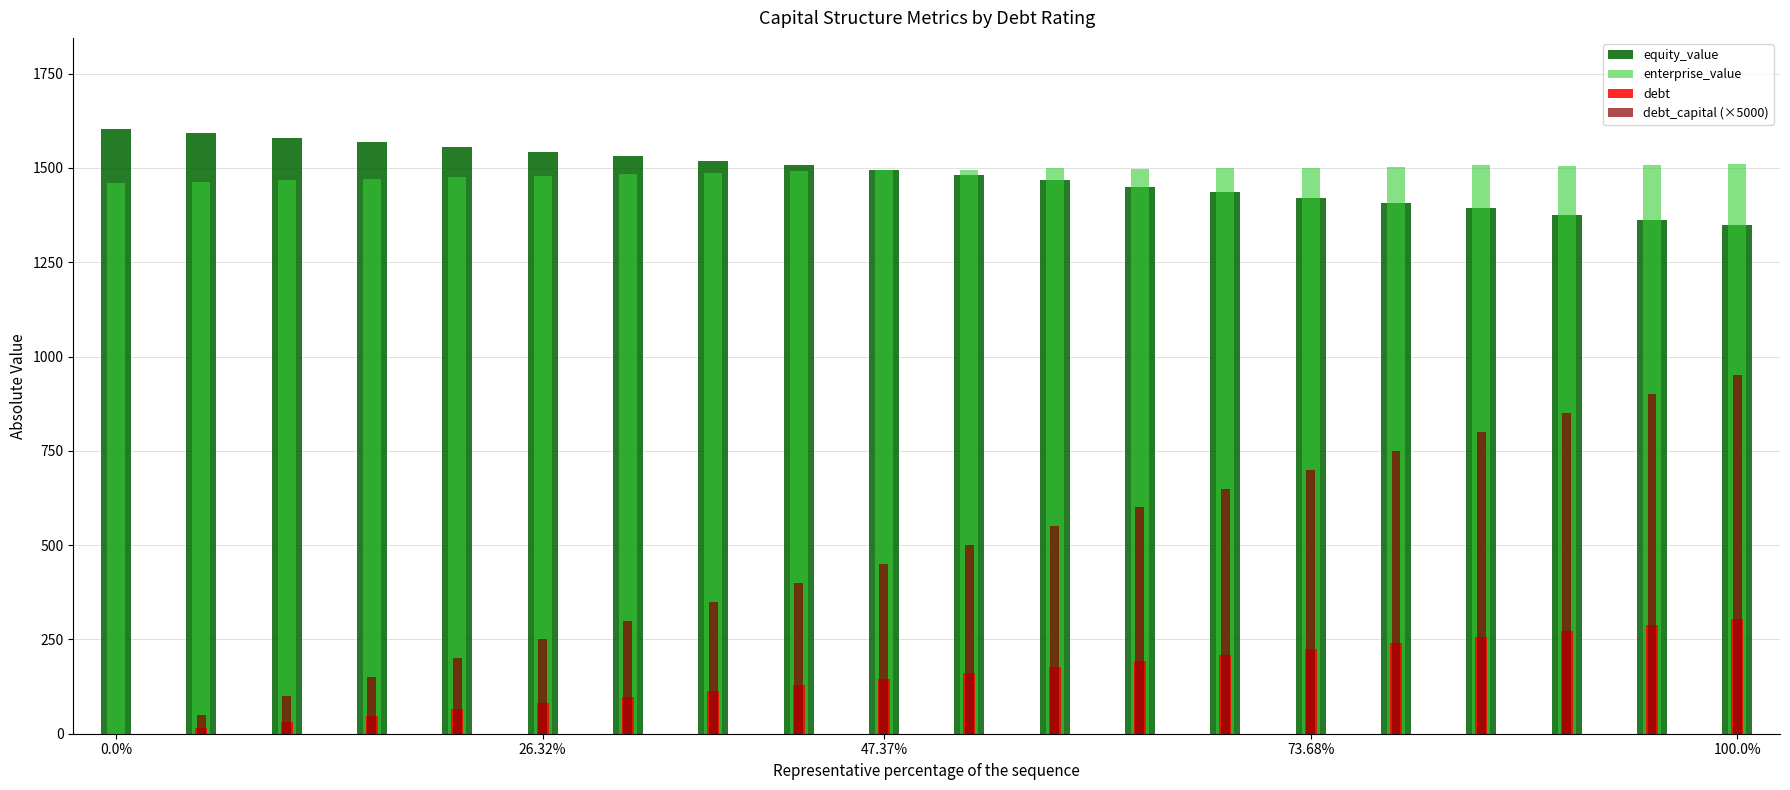

At which label is enterprise_value closest to 1484?

6